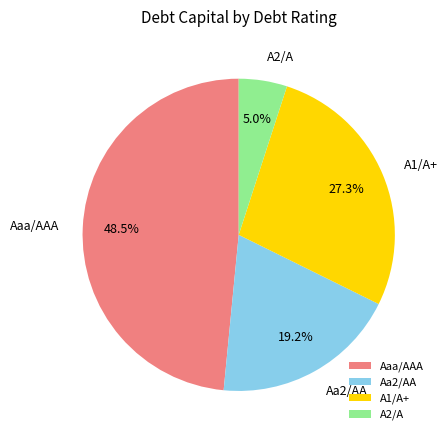

Combined, do Aaa/AAA and Aa2/AA account for over 50%?

Yes